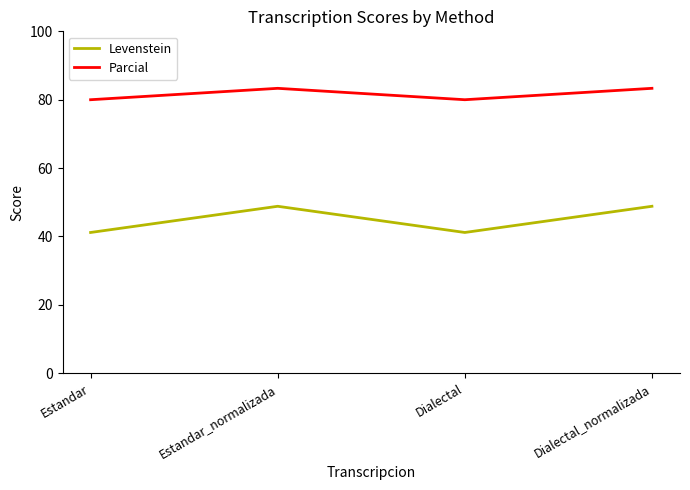

In Parcial, how many points are higher than both neighbors (excluding endpoints)?

1